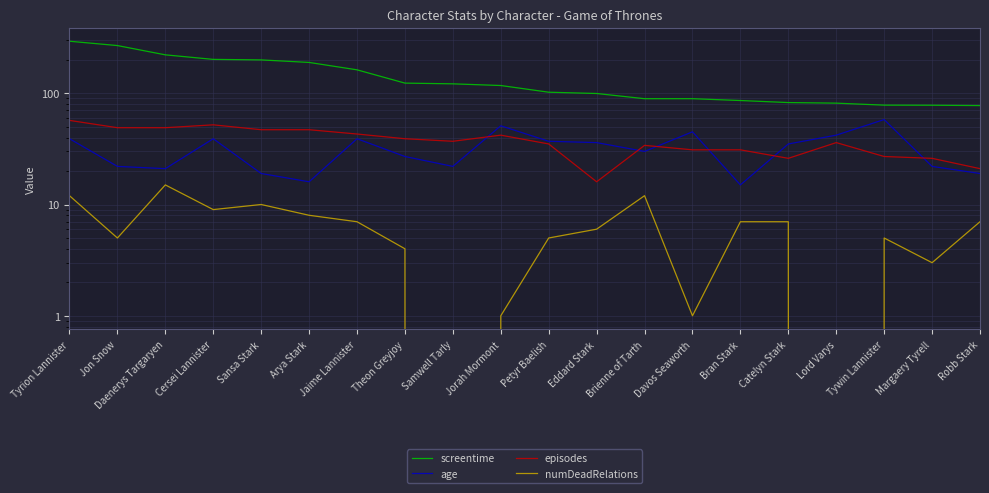

Does the chart display data point markers on the line(s)?

No